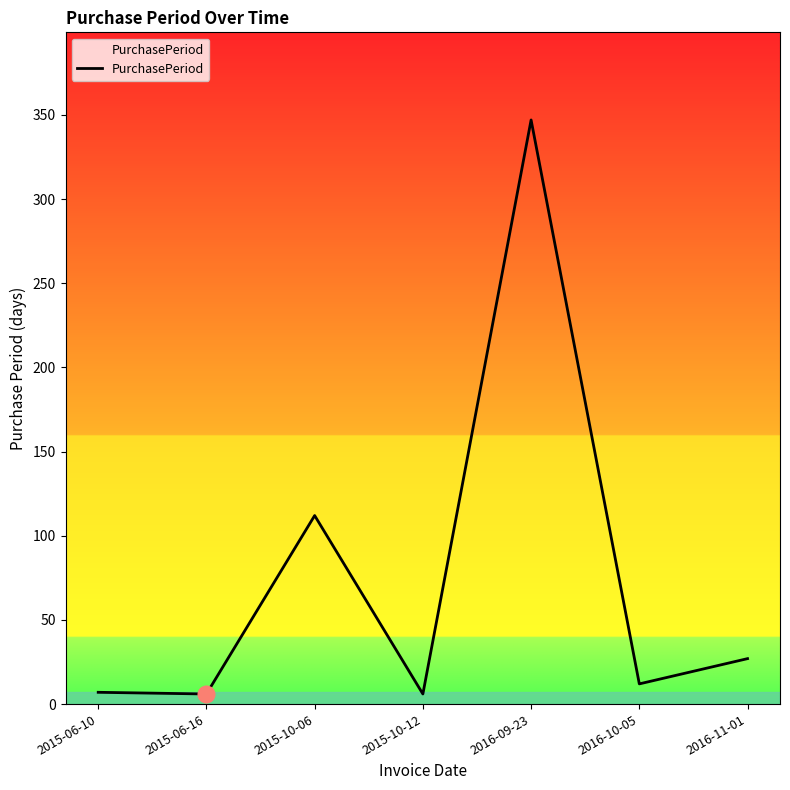

Count the number of categories in the chart.

7